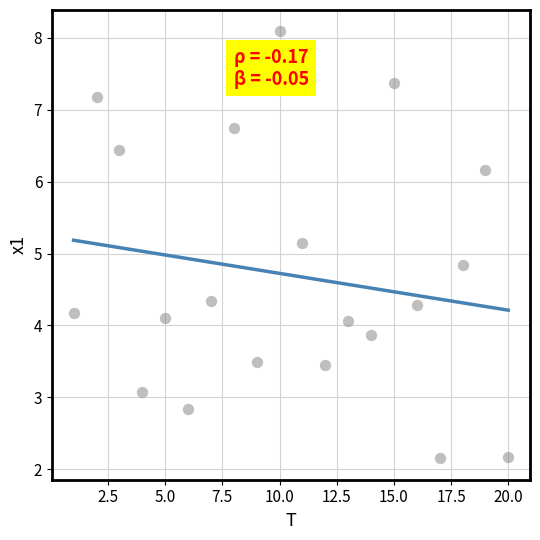

What is the range of Y values (max minus min)?

5.9